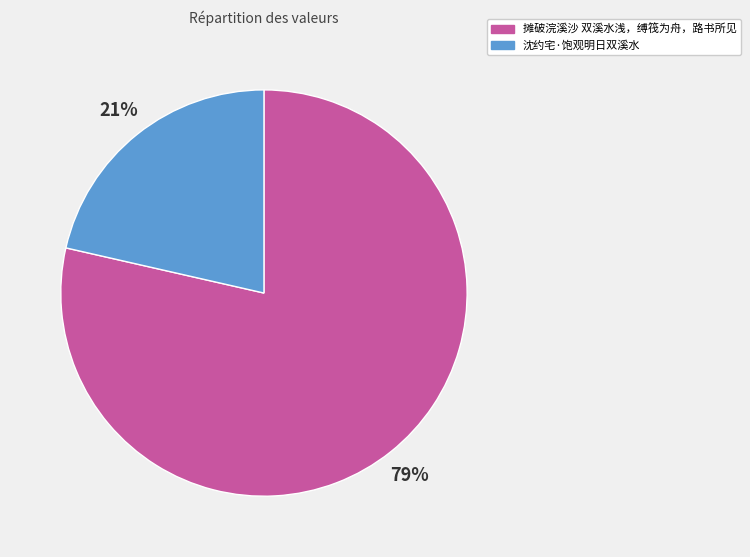

To the nearest percent, what is the average slice percentage?

50%